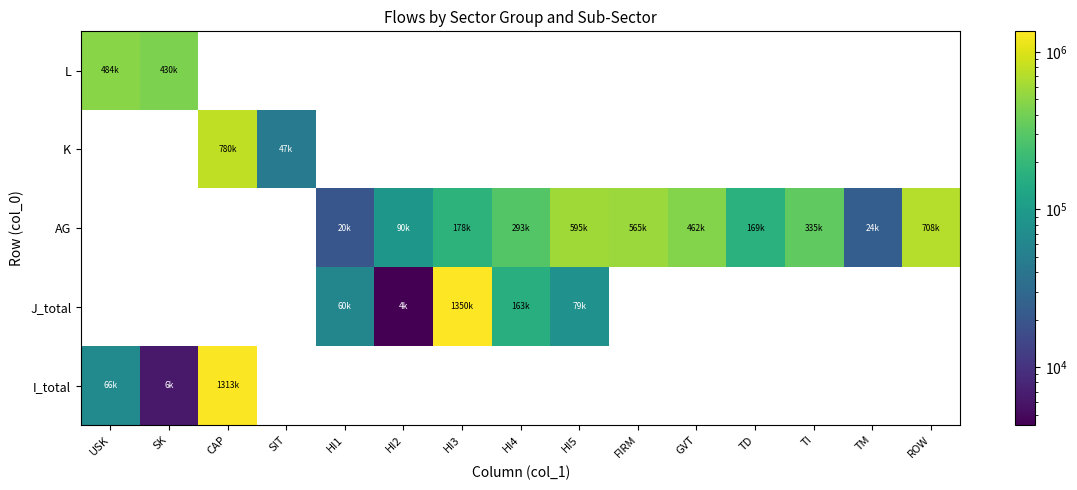

How many positive values does the AG series have?

11